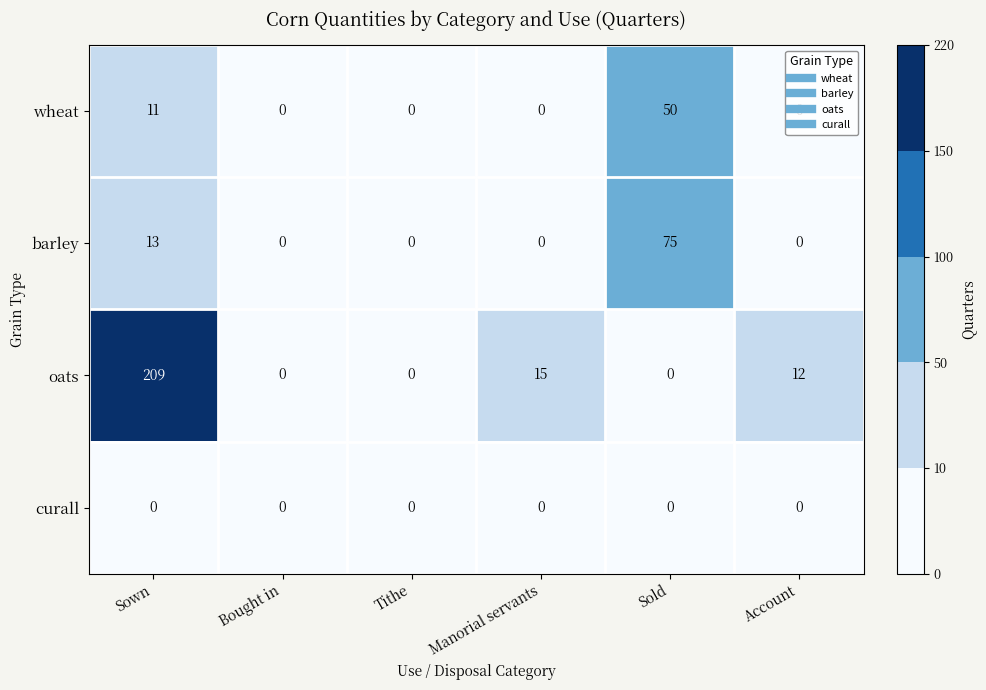

At how many categories does at least one series exceed 14?

3